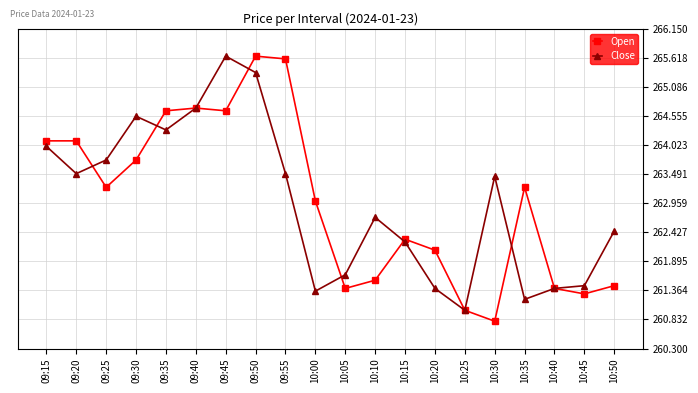

At which category is the sum across all series the highest?

09:50